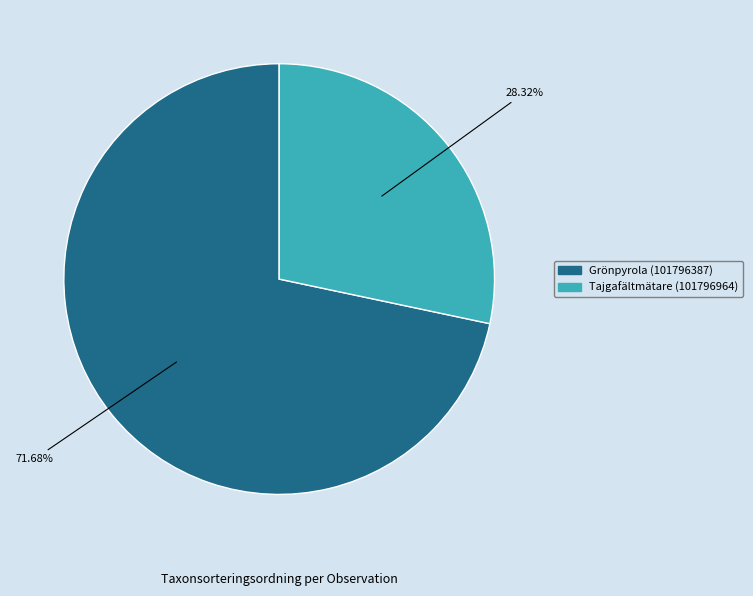

What is the ratio of the value at Tajgafältmätare (101796964) to the value at Grönpyrola (101796387)?

0.4